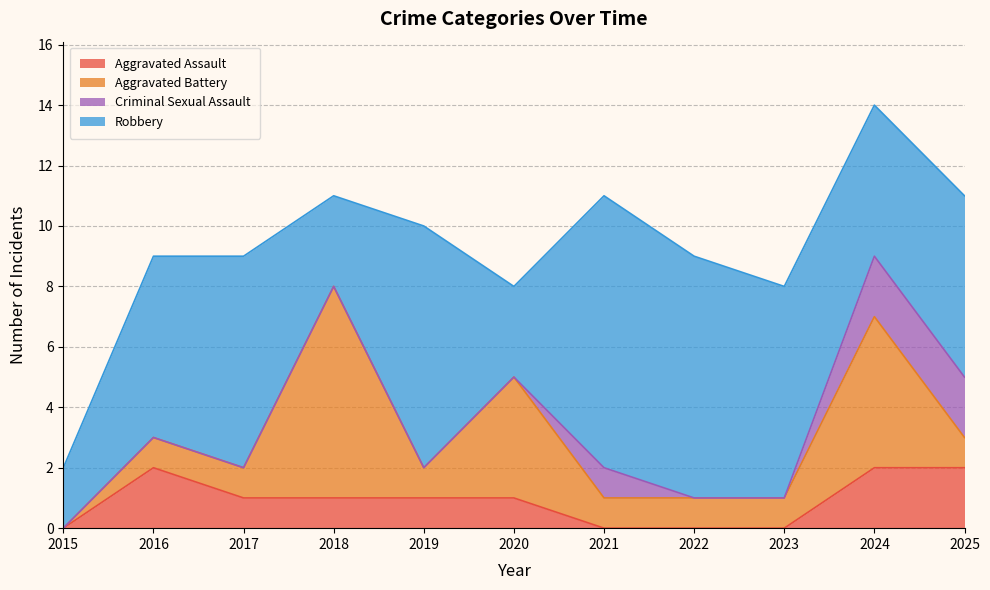

What is the highest value of the Robbery series?

9